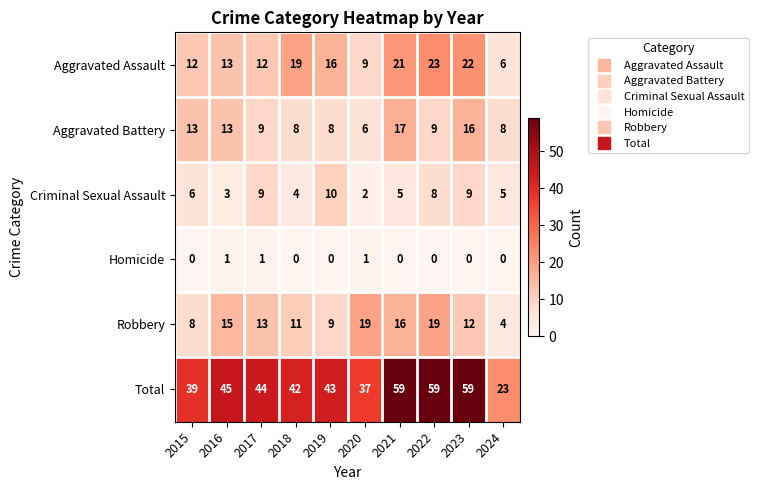

The Criminal Sexual Assault series shows 1 at 2020. True or false?

False